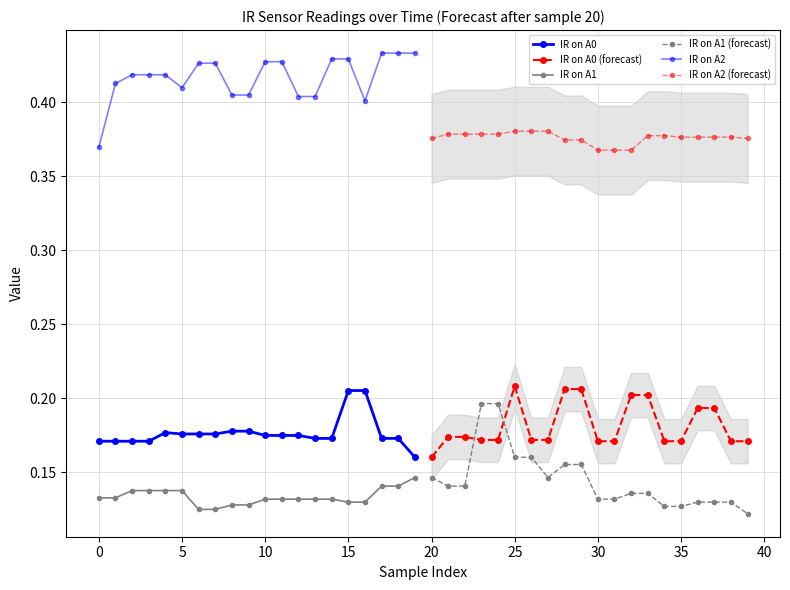

True or false: IR on A0 has a value of 0.1 at 13.

False